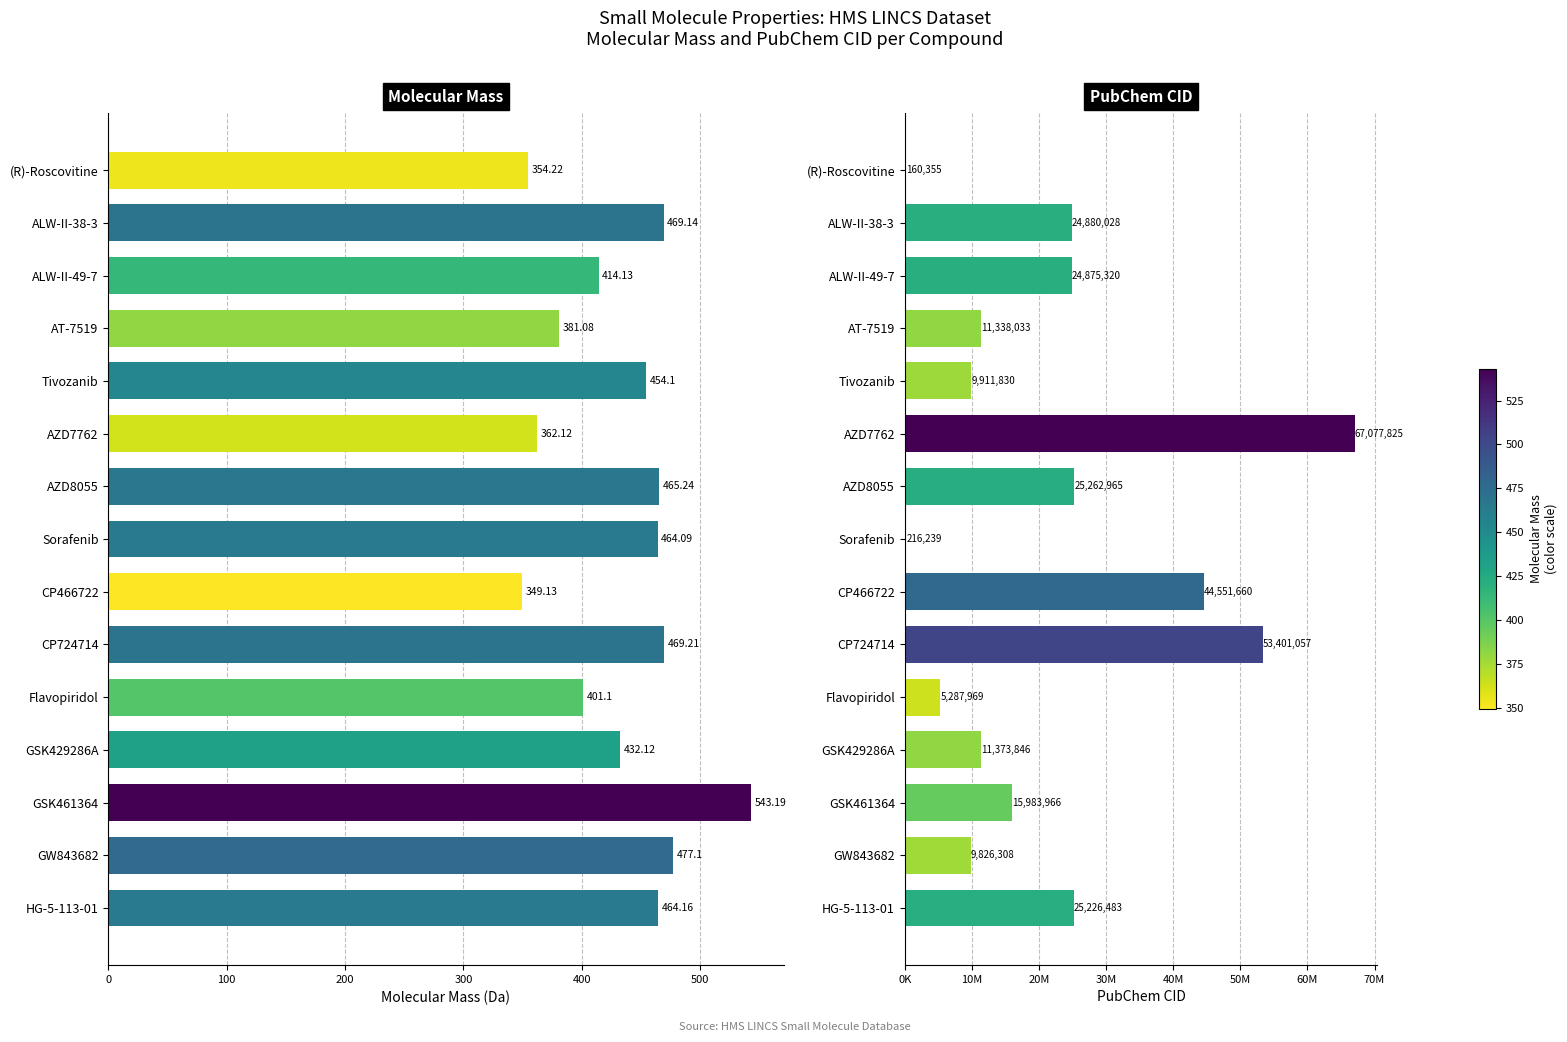

What is the sum of the PubChem CID values at GSK461364 and GW843682?

25810274.0